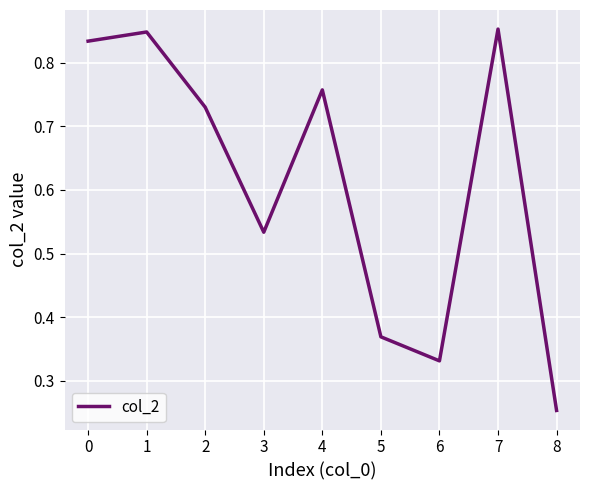

Is this an area chart (filled region under the line)?

No